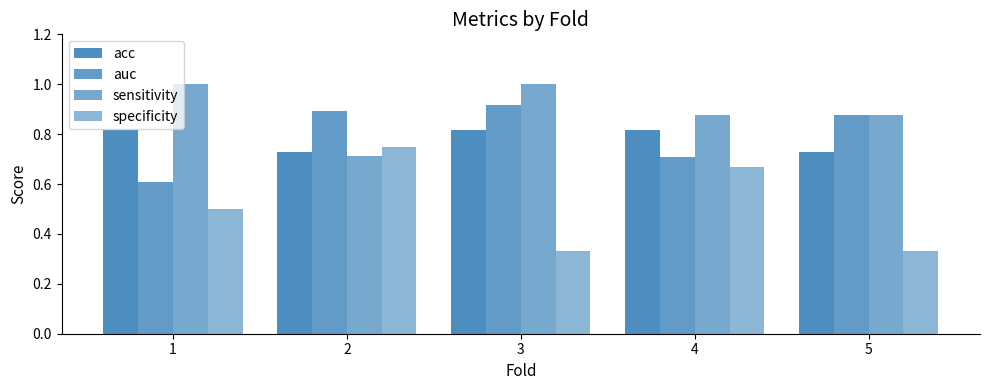

What is the total value across all series at 1?

2.9